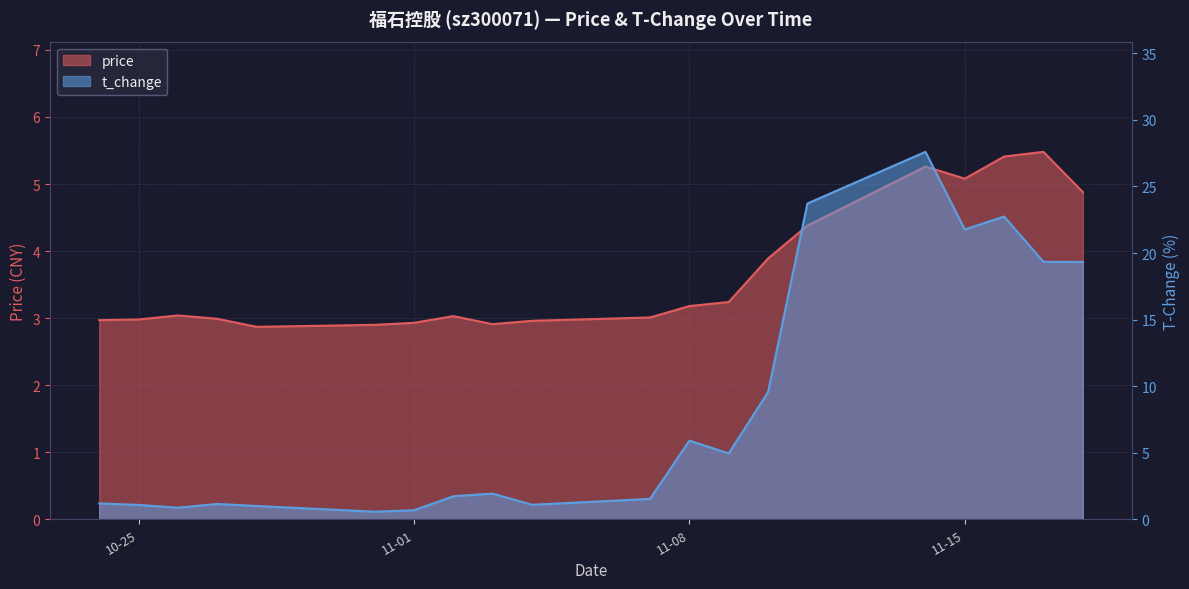

What is the total value across all series at 11-15?

26.9